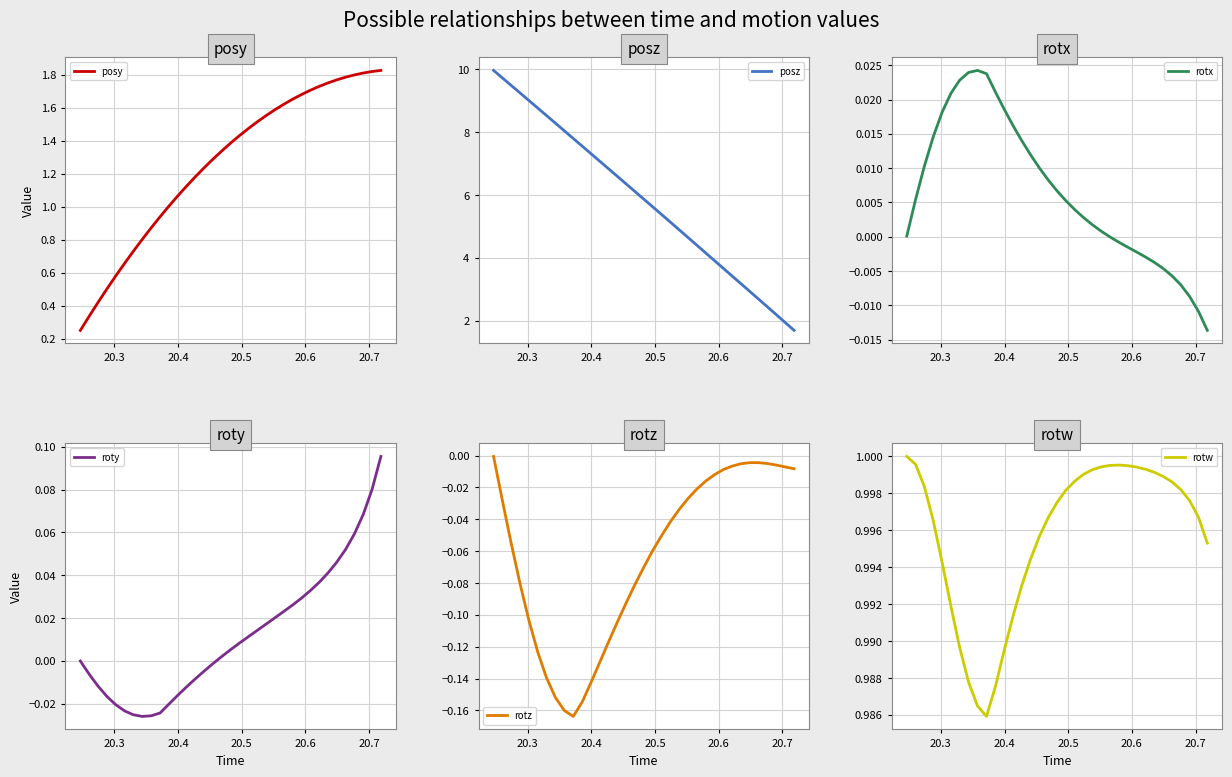

How many values in the posy series exceed 1?

25